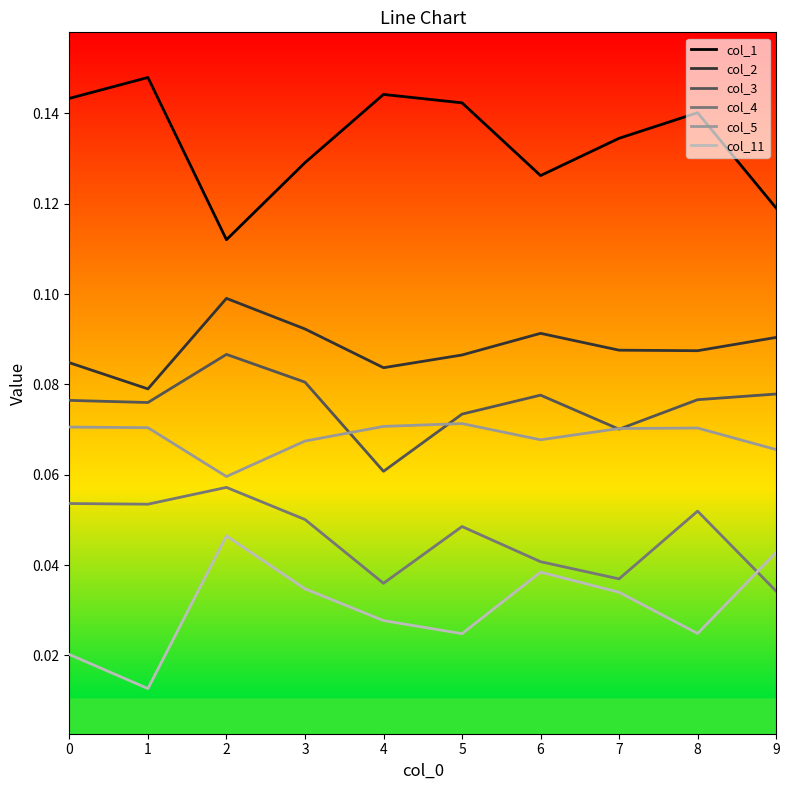

True or false: col_2 and col_4 intersect in this chart.

False